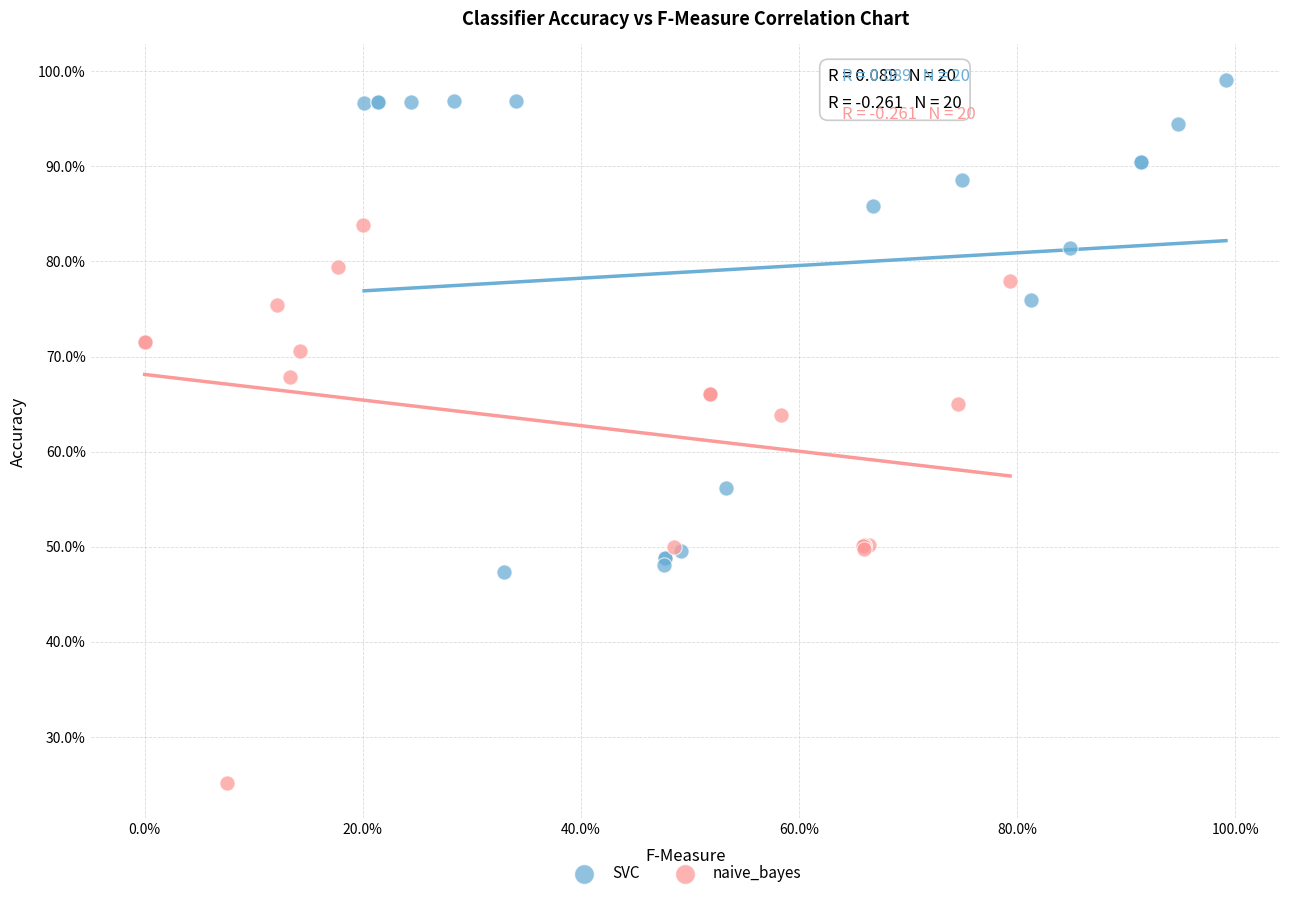

What are all the series names shown in the legend?

SVC, naive_bayes